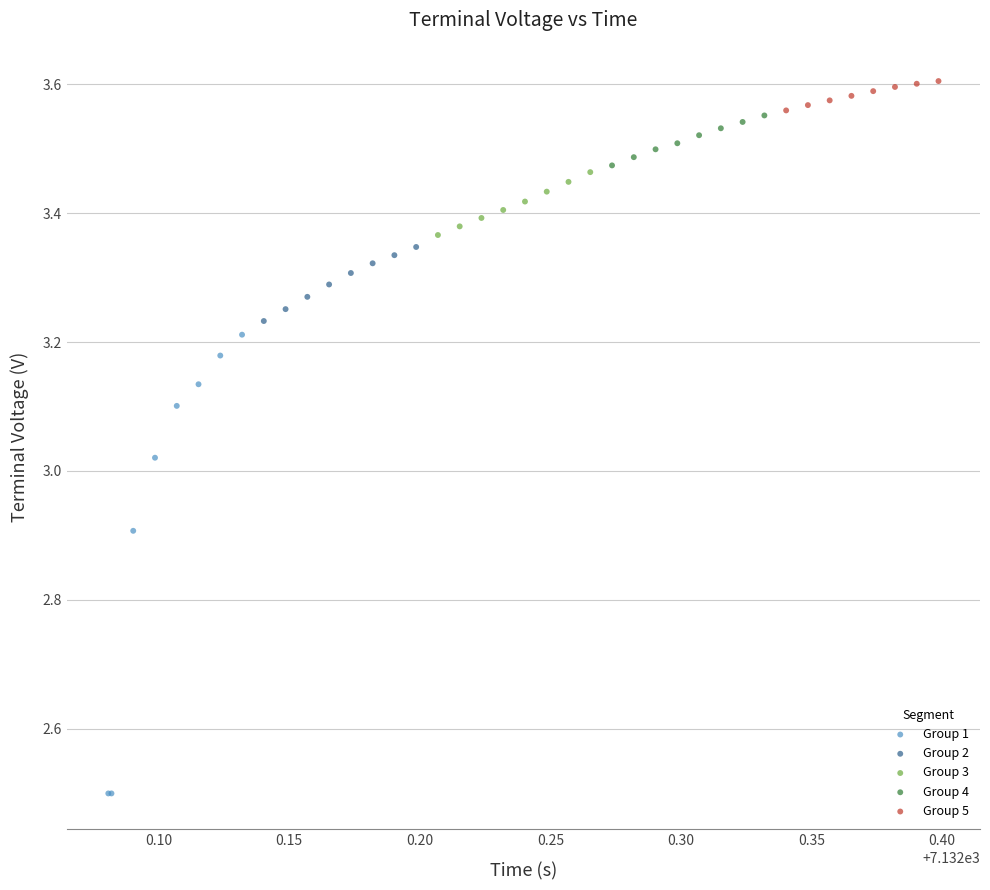

What are all the series names shown in the legend?

Group 1, Group 2, Group 3, Group 4, Group 5